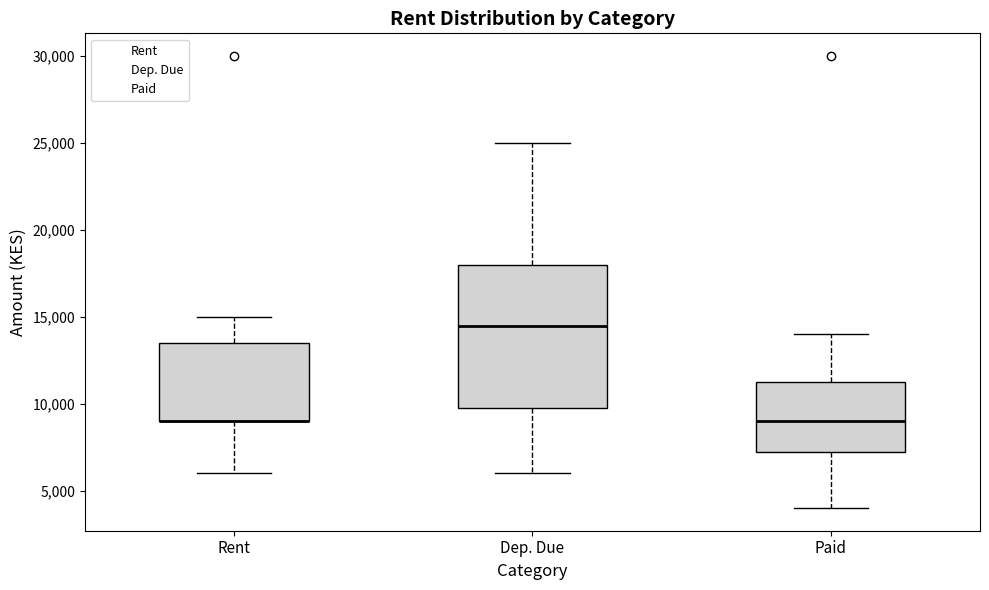

Where is the lower edge of the box for Dep. Due on the y-axis? The values are not printed on the chart, so give them approximately, as read against the axis.

10000